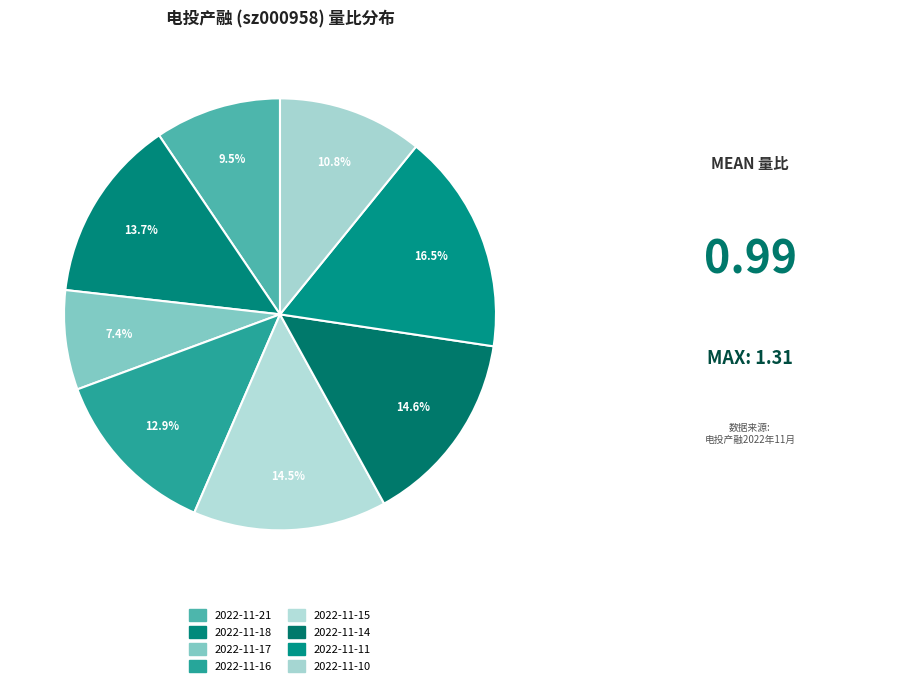

What percentage is NOT represented by 2022-11-16?

87.1%